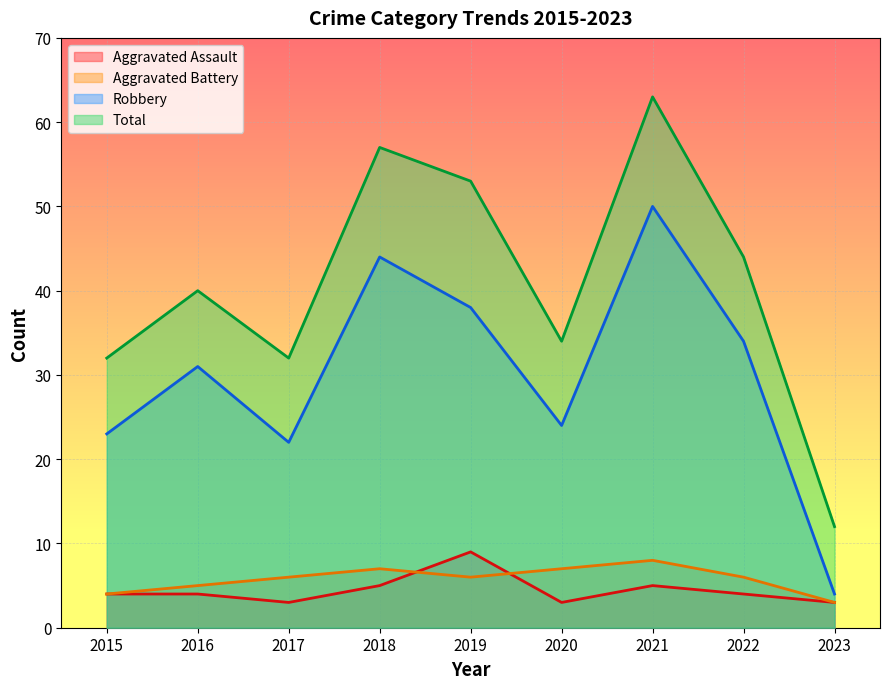

Count the number of categories in the chart.

9